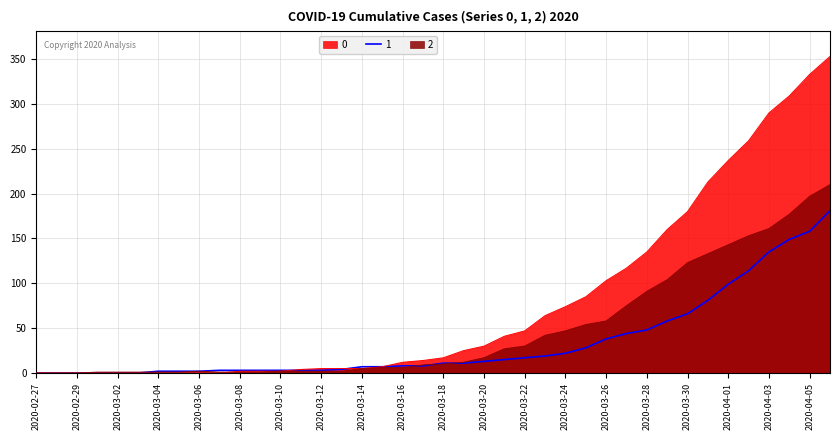

Is it true that 0 equals 25 at 2020-03-19?

True